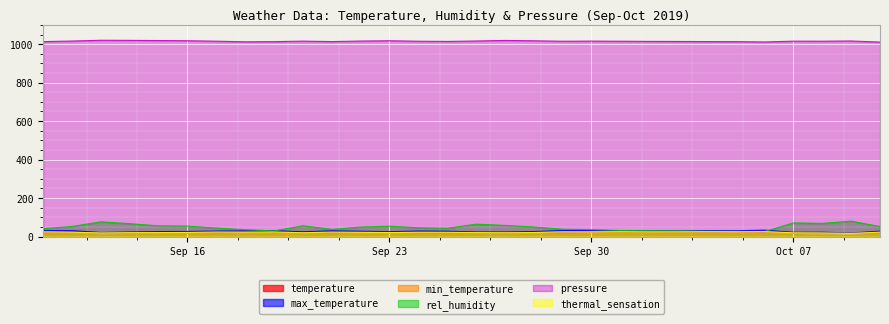

What is the greatest value displayed?

1020.1